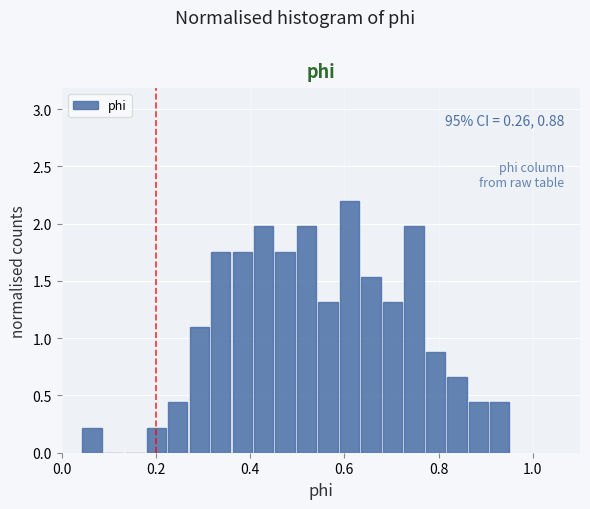

Around what value on the x-axis is the tallest bar? Give the approximate position of its centre, as read against the axis.

0.62